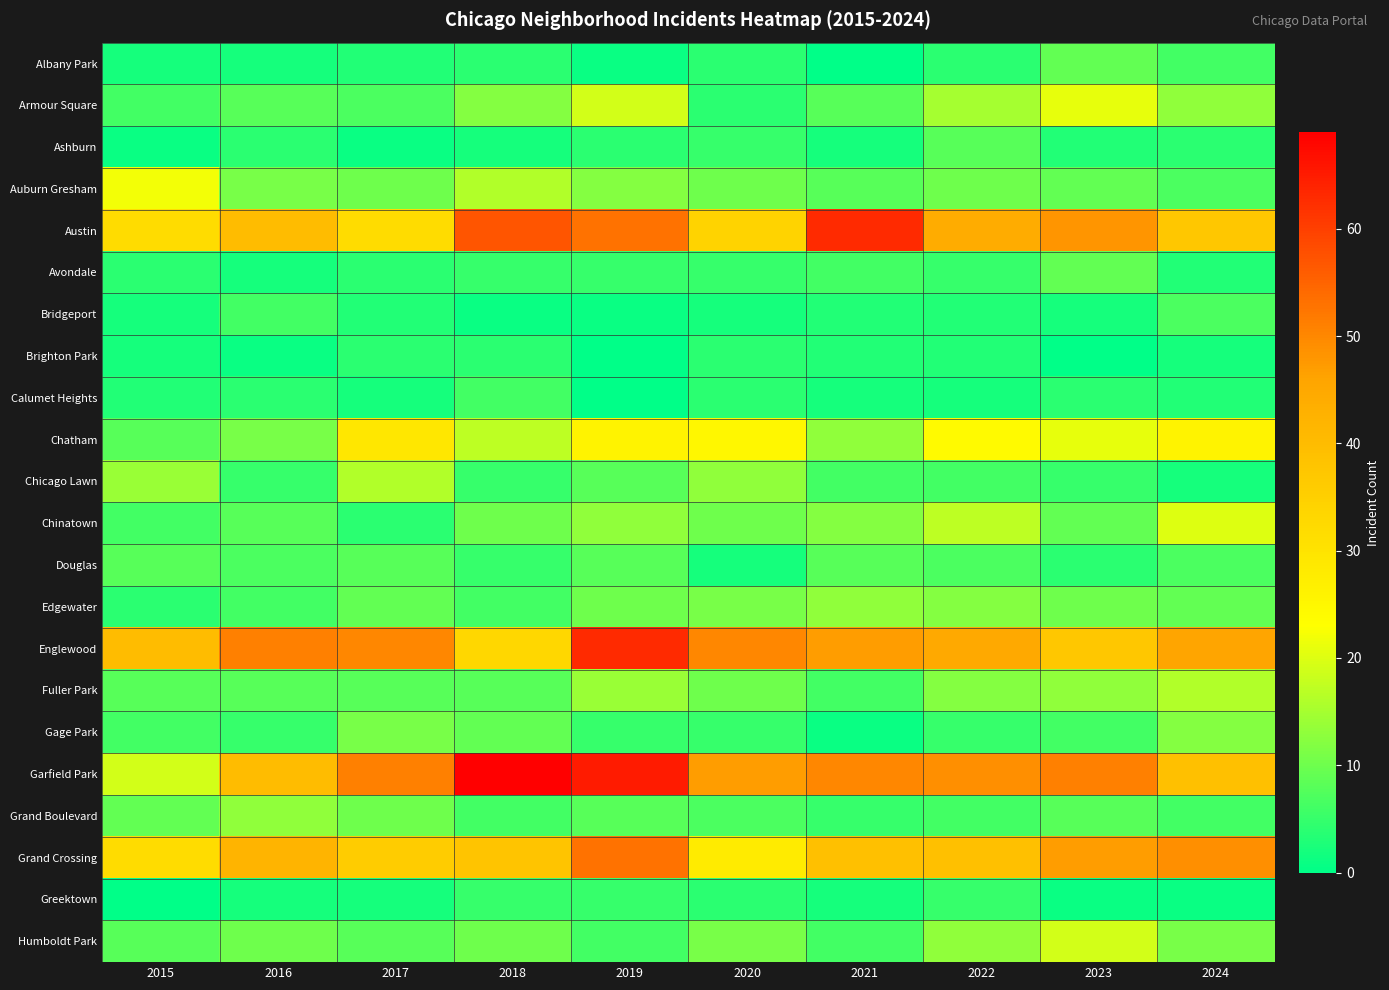

Which series has the largest range (max minus min)?

Garfield Park